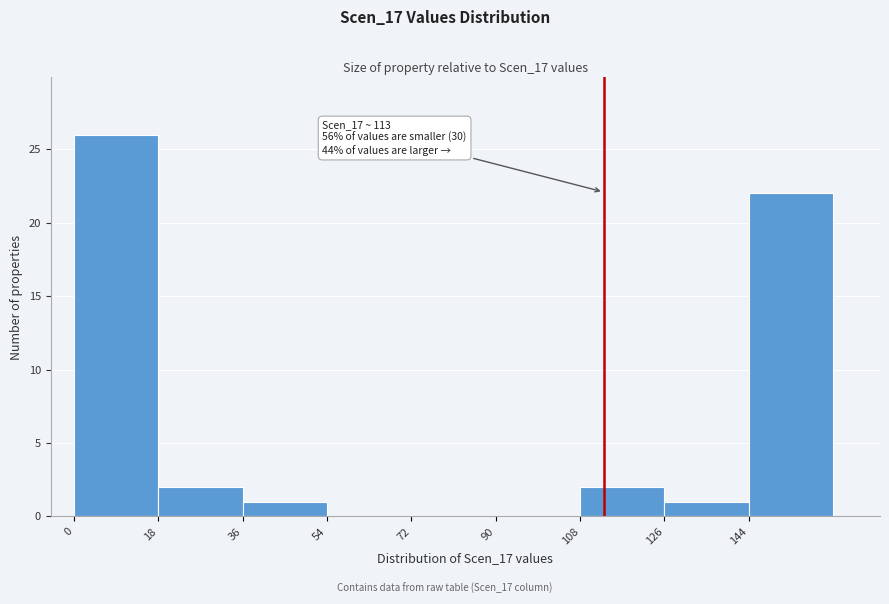

Over which range of the x-axis is the bar tallest?

0 to 18